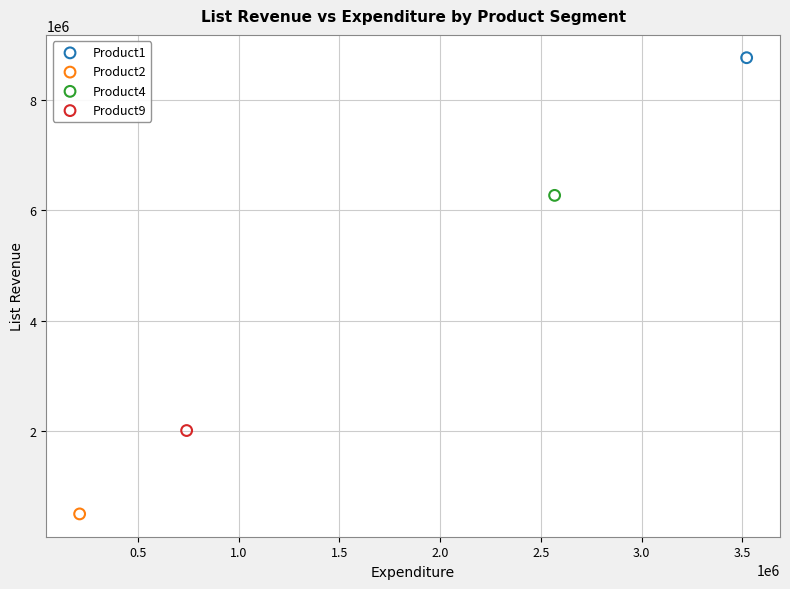

Which series reaches the minimum Y coordinate?

Product2